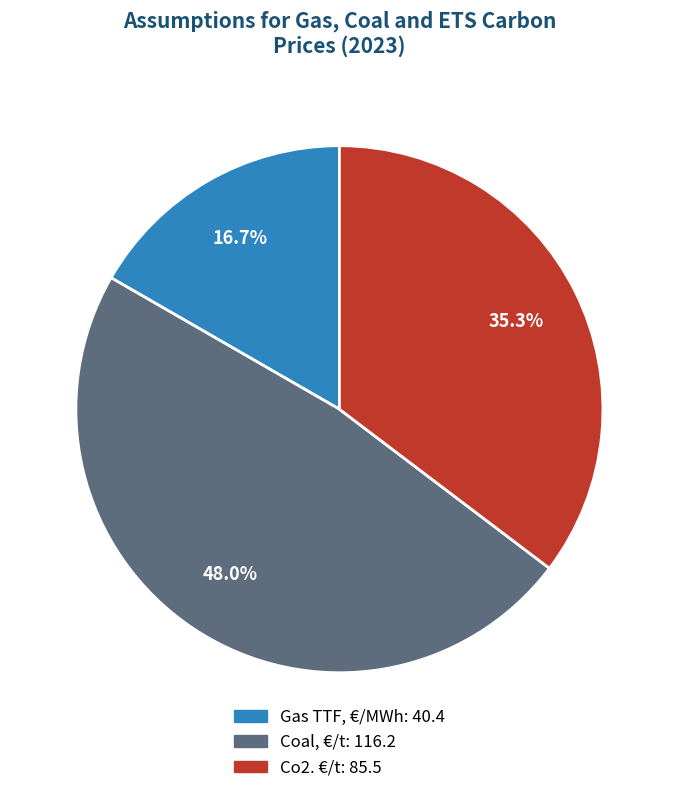

Approximately how many times larger is the value at Co2. €/t compared to Gas TTF, €/MWh?

2.1